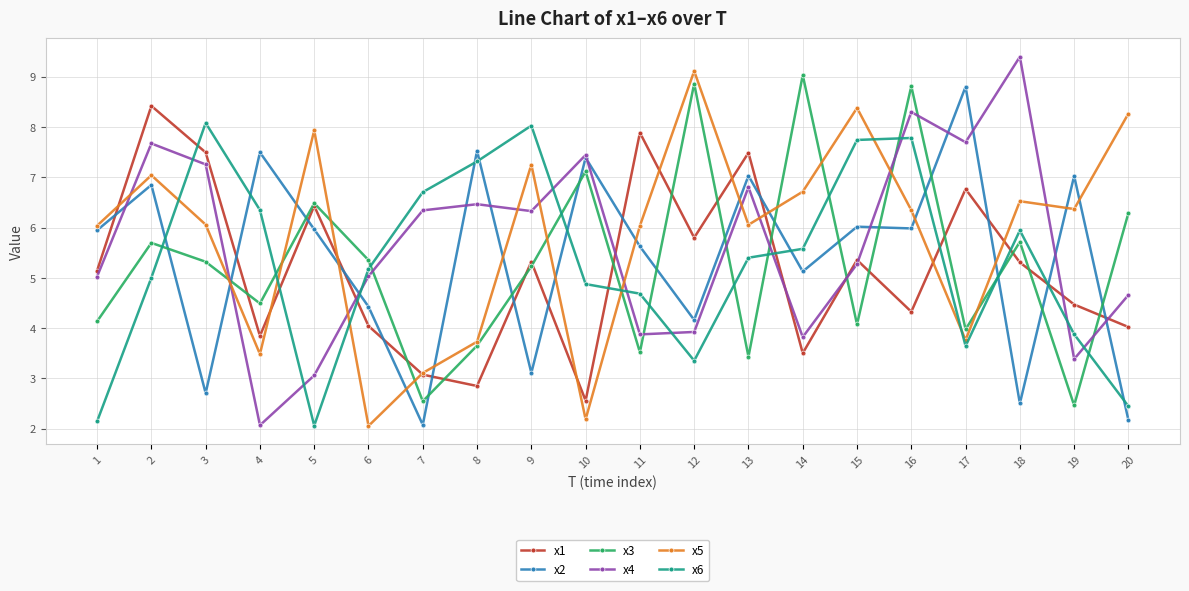

Read the x1 value at 9.

5.3